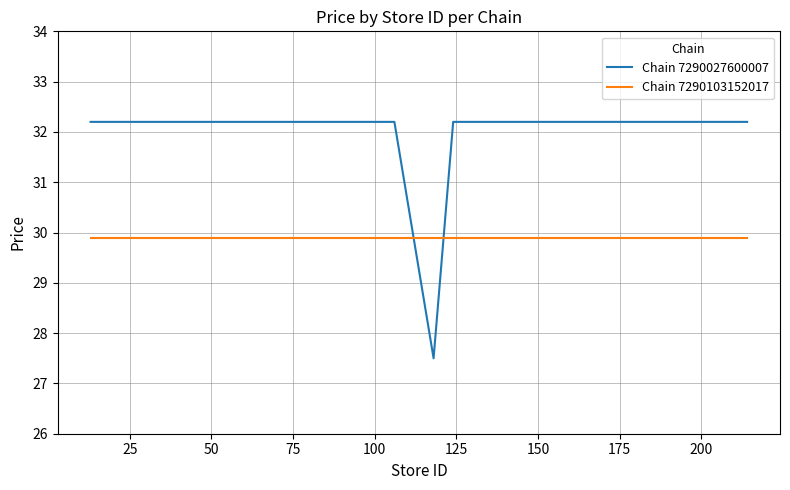

Which series has the largest range (max minus min)?

Chain 7290027600007